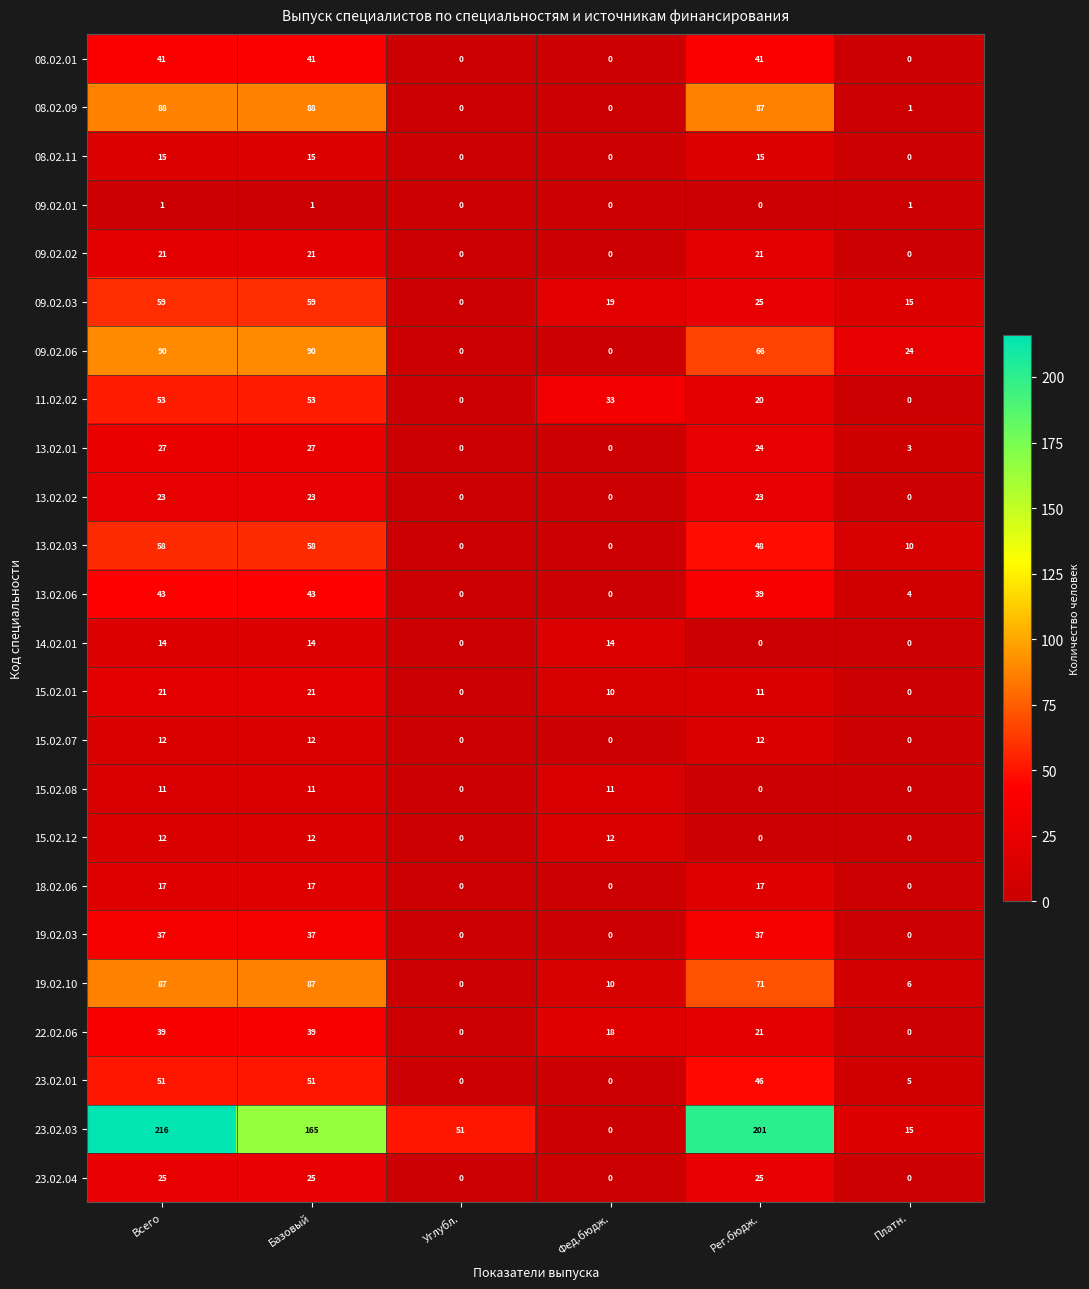

Which series has the widest spread of values?

23.02.03